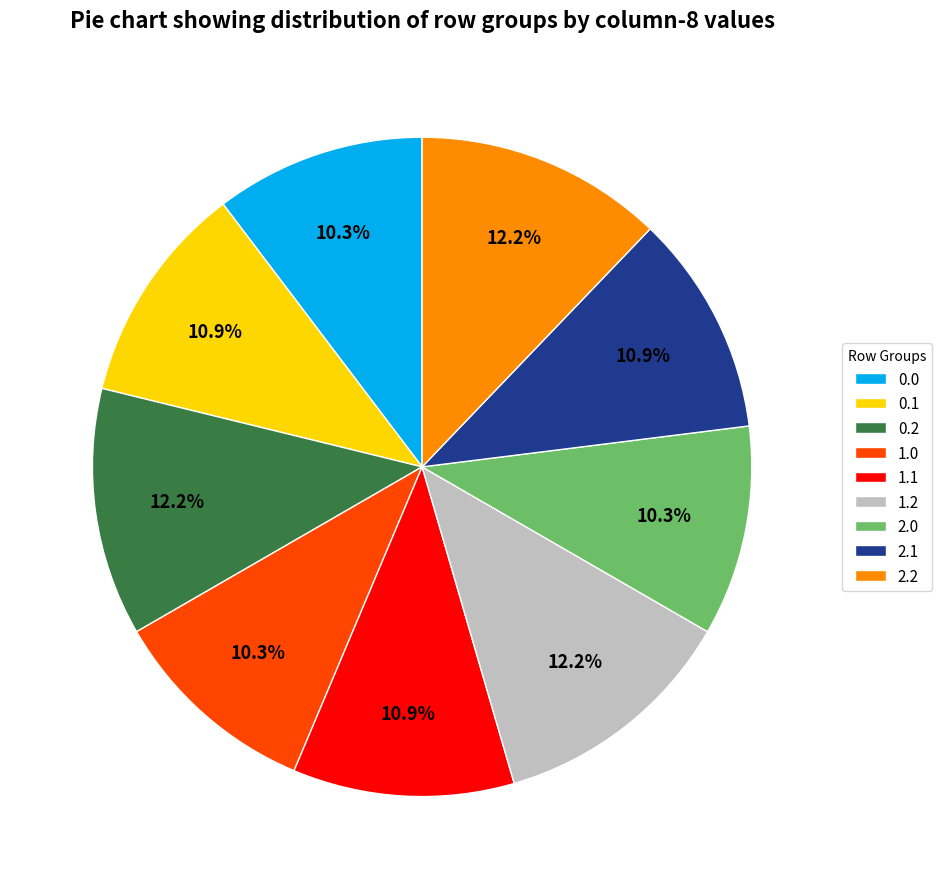

To the nearest percent, what percentage of the pie is 2.2?

12%